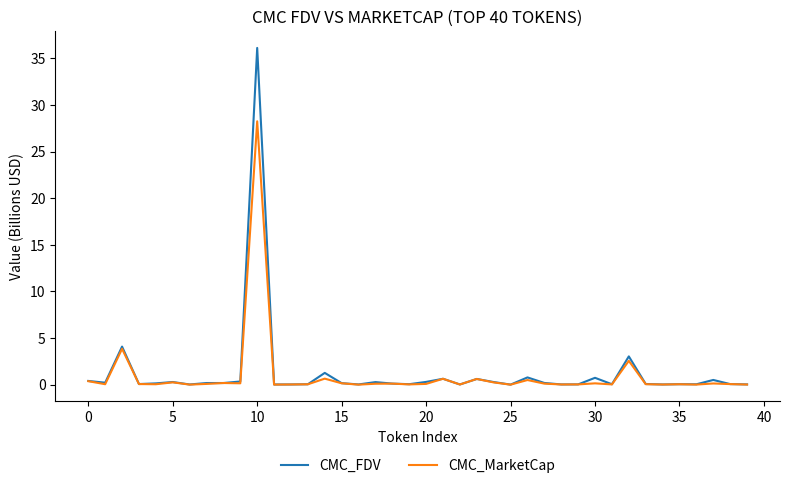

In CMC_FDV, how many points are higher than both neighbors (excluding endpoints)?

12